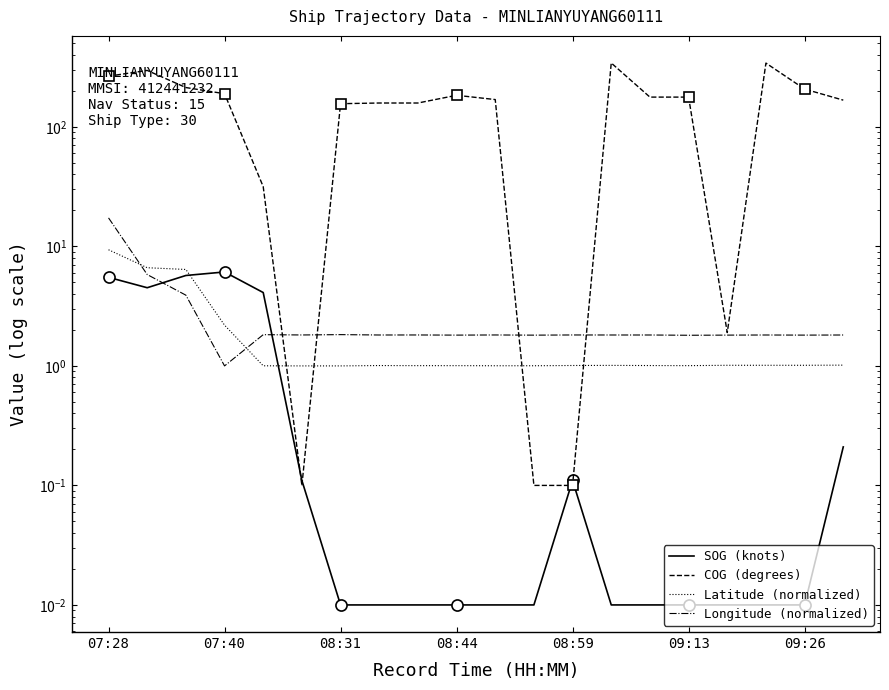

The value of SOG (knots) at 07:40 is 8.7. True or false?

False